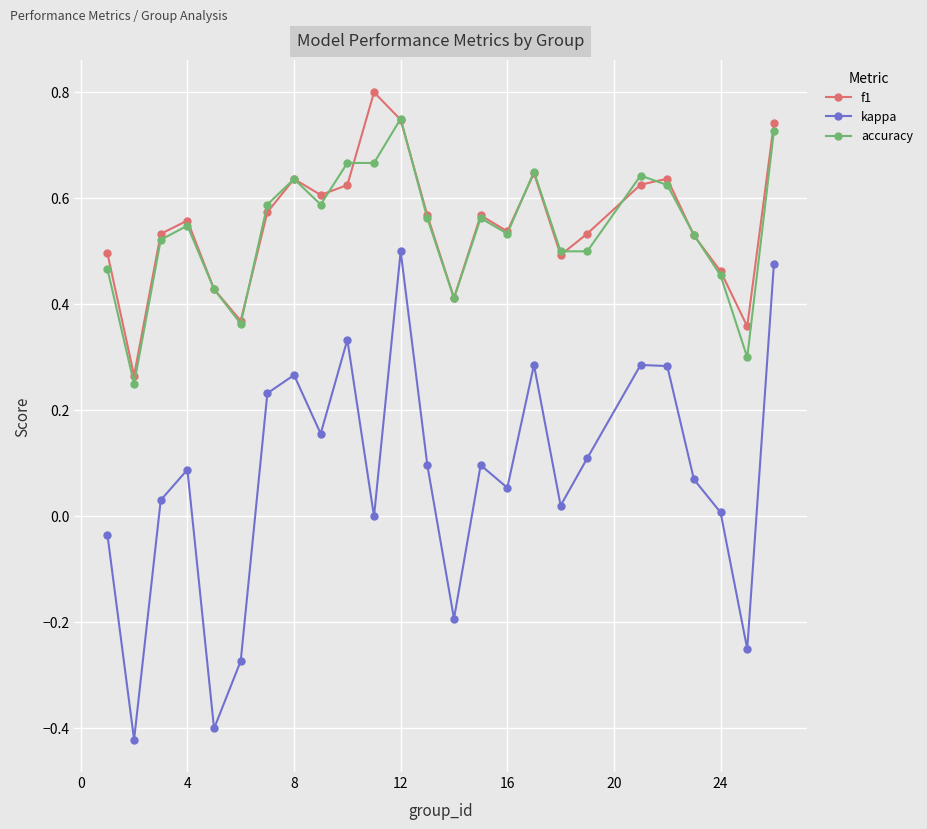

How many interior local valleys does the kappa series have?

8